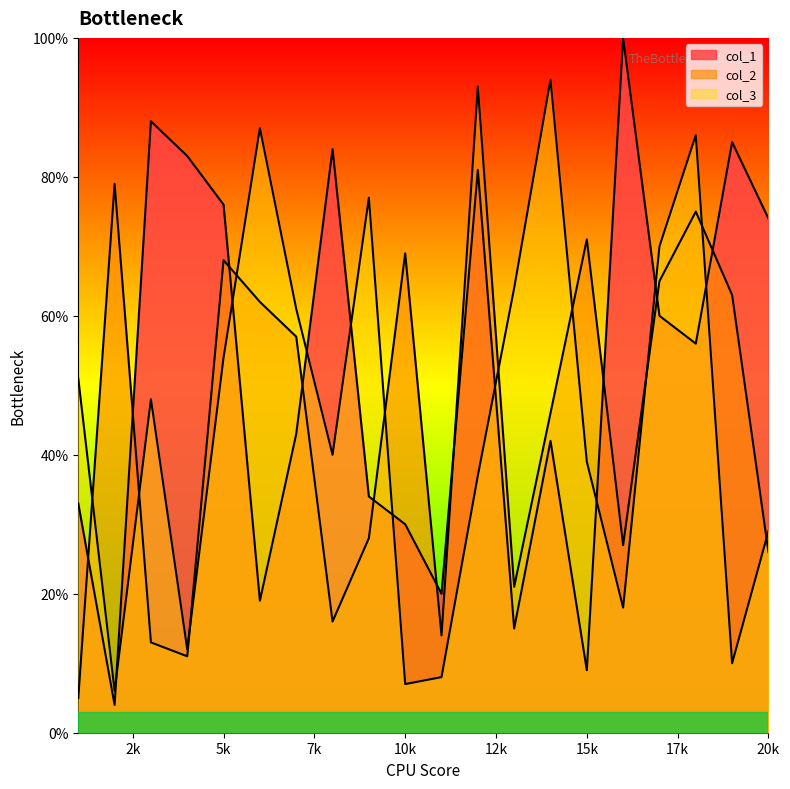

Count the number of data series in this chart.

3